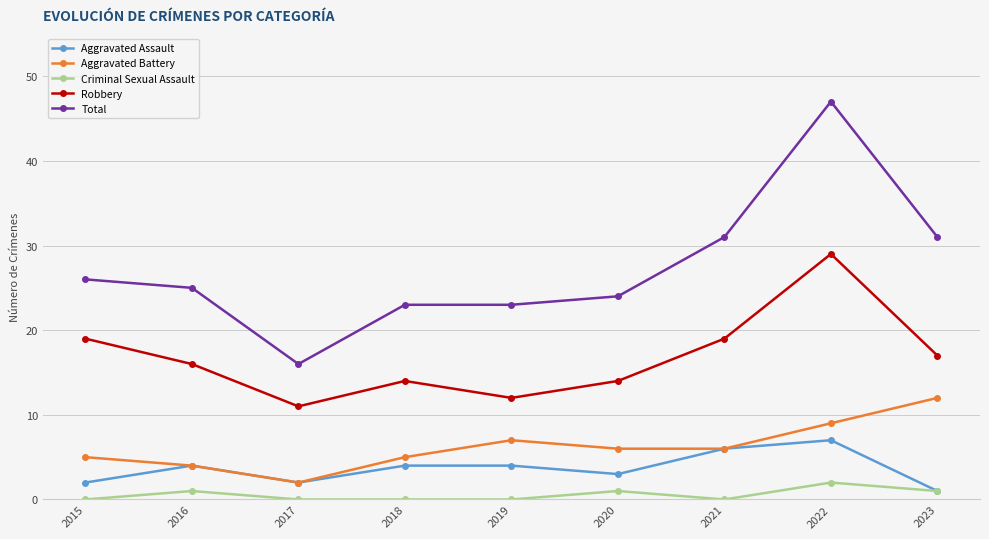

True or false: Aggravated Battery and Criminal Sexual Assault cross at least once.

False